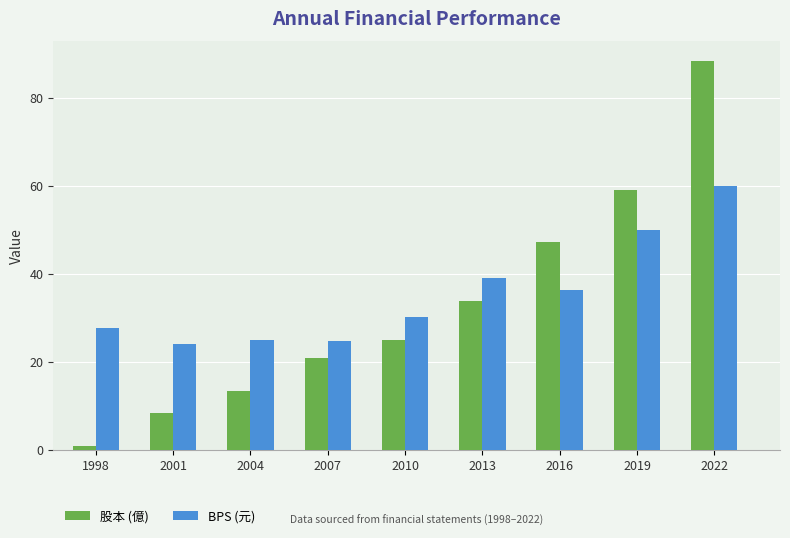

What is the difference between the 股本 (億) values at 2007 and 2010?

4.1